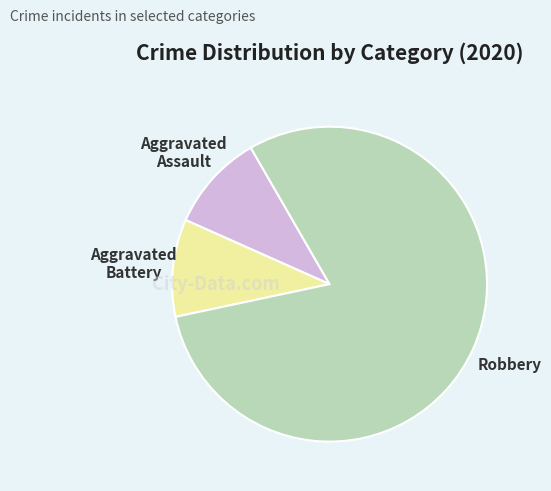

Is there a majority slice in this chart?

Yes